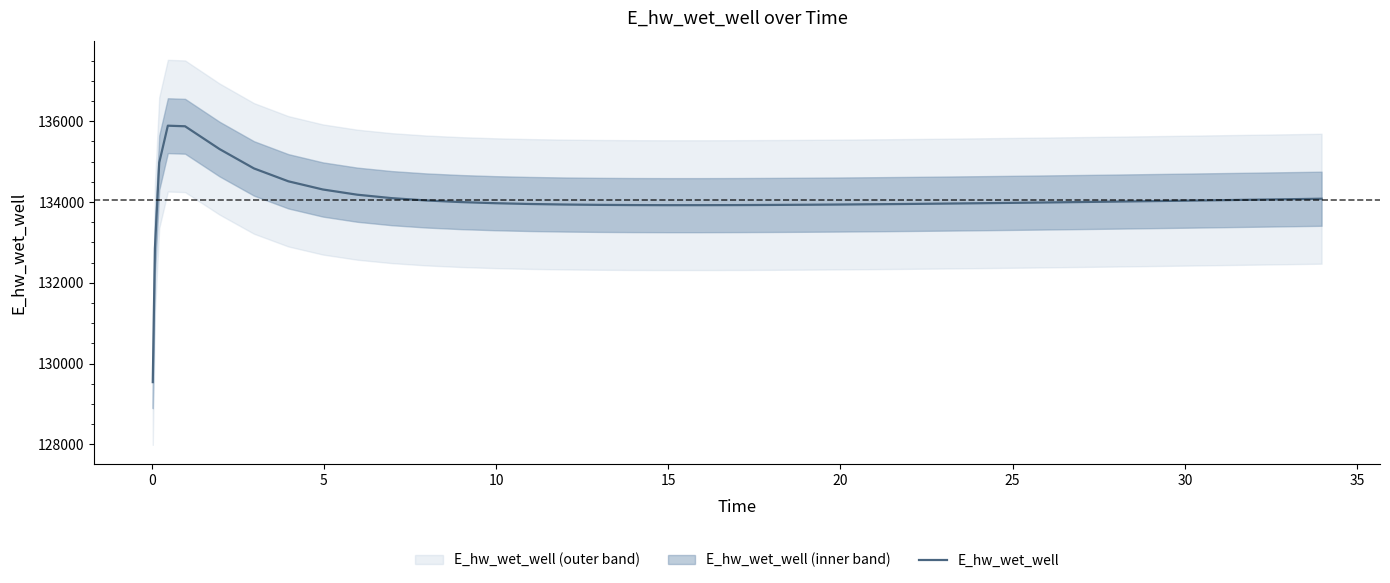

What is the lowest value of the E_hw_wet_well series?

129540.6